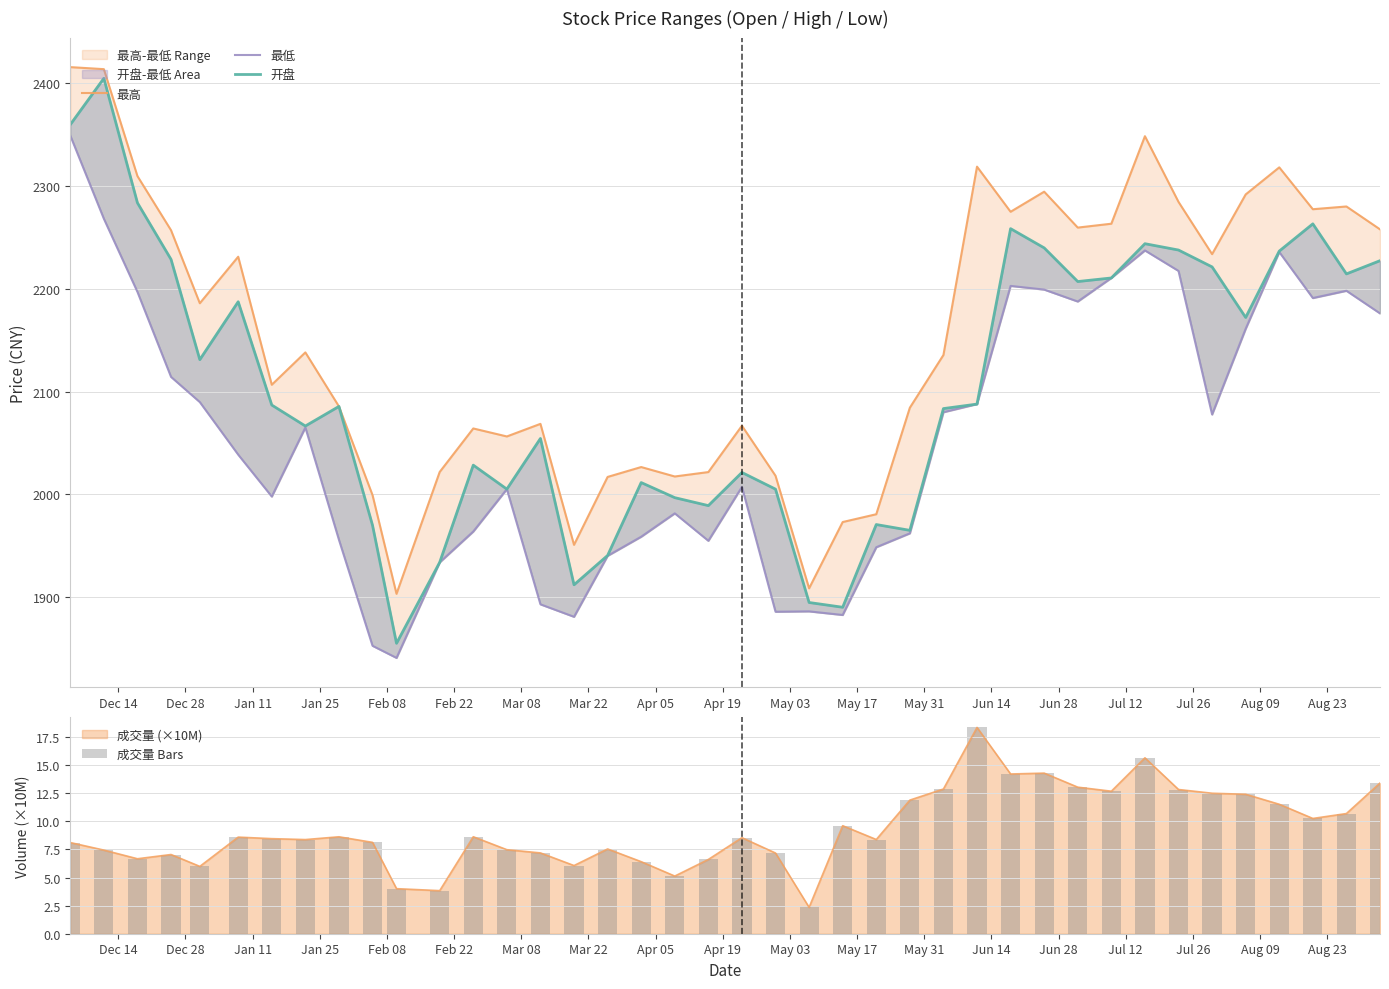

Rank the series by their maximum value, from highest to lowest.

最高, 开盘, 最低, 成交量 Bars